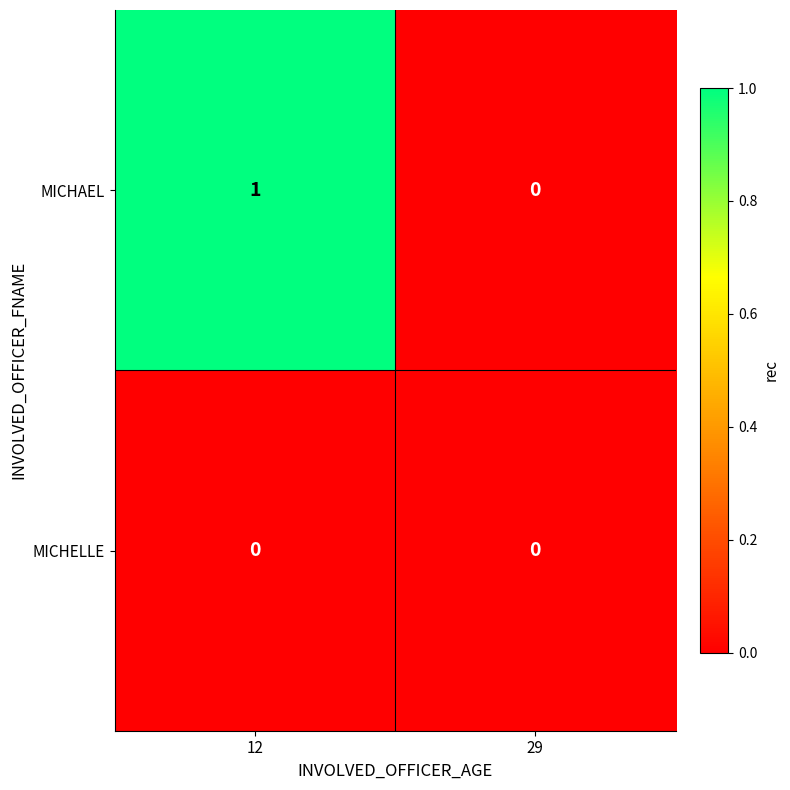

At which category is the sum across all series the highest?

12